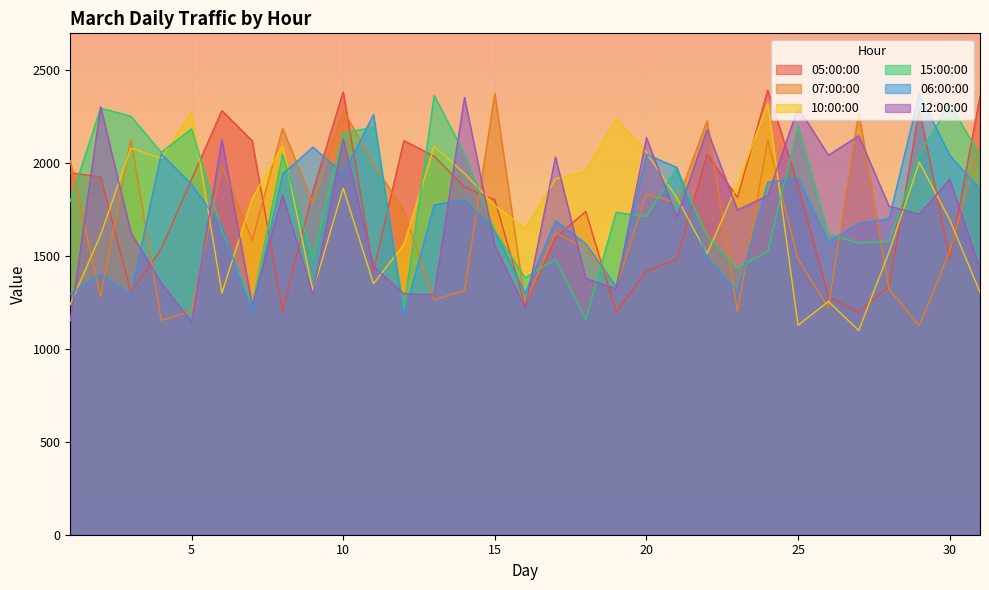

Reading left to right, list all the values displayed in this chart.

05:00:00: 1=1949	2=1927	3=1306	4=1538	5=1915	6=2284	7=2121	8=1202	9=1850	10=2385	11=1423	12=2122	13=2038	14=1873	15=1803	16=1234	17=1599	18=1741	19=1198	20=1421	21=1482	22=2050	23=1816	24=2394	25=1882	26=1283	27=1197	28=1338	29=2290	30=1487	31=2361
07:00:00: 1=2013	2=1283	3=2128	4=1154	5=1206	6=1986	7=1585	8=2189	9=1787	10=2288	11=1999	12=1742	13=1265	14=1316	15=2377	16=1244	17=1626	18=1541	19=1334	20=1833	21=1788	22=2229	23=1202	24=2125	25=1484	26=1223	27=2274	28=1322	29=1125	30=1525	31=2111
10:00:00: 1=1240	2=1615	3=2082	4=2027	5=2276	6=1302	7=1811	8=2096	9=1313	10=1866	11=1352	12=1563	13=2090	14=1946	15=1773	16=1648	17=1915	18=1958	19=2243	20=2058	21=1815	22=1514	23=1886	24=2322	25=1128	26=1256	27=1100	28=1522	29=2006	30=1697	31=1306
15:00:00: 1=1796	2=2298	3=2253	4=2059	5=2186	6=1636	7=1236	8=2049	9=1488	10=2163	11=2195	12=1217	13=2365	14=2051	15=1634	16=1384	17=1483	18=1159	19=1736	20=1713	21=1975	22=1607	23=1437	24=1525	25=2203	26=1619	27=1571	28=1579	29=2047	30=2323	31=2040
06:00:00: 1=1297	2=1404	3=1293	4=2051	5=1886	6=1659	7=1194	8=1942	9=2087	10=1944	11=2262	12=1180	13=1776	14=1805	15=1634	16=1300	17=1691	18=1567	19=1337	20=2049	21=1978	22=1489	23=1310	24=1898	25=1919	26=1578	27=1678	28=1702	29=2375	30=2043	31=1860
12:00:00: 1=1153	2=2305	3=1626	4=1355	5=1146	6=2129	7=1235	8=1829	9=1293	10=2133	11=1444	12=1297	13=1293	14=2355	15=1557	16=1222	17=2034	18=1380	19=1324	20=2138	21=1709	22=2182	23=1749	24=1826	25=2301	26=2044	27=2148	28=1769	29=1726	30=1913	31=1433